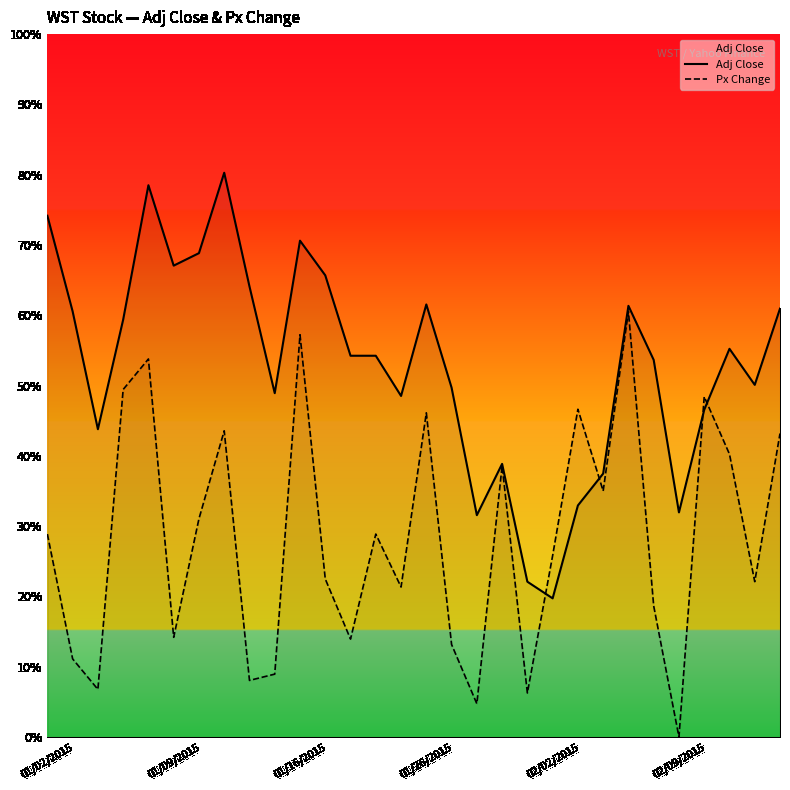

Which category has the lowest value in the Px Change series?

02/09/2015